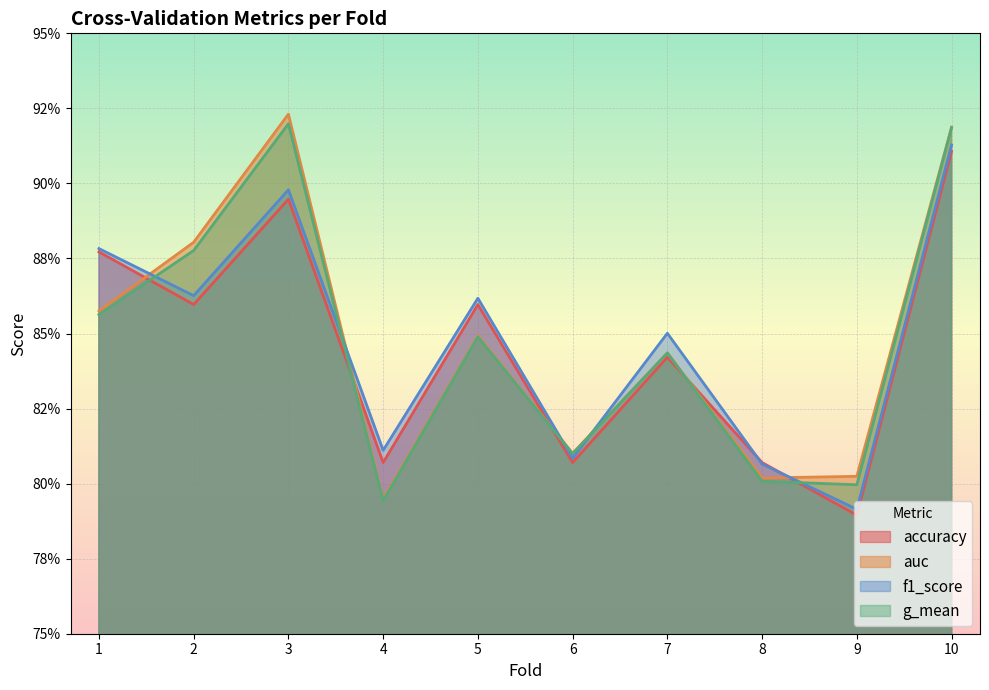

The value of accuracy at 4 is 1.4. True or false?

False